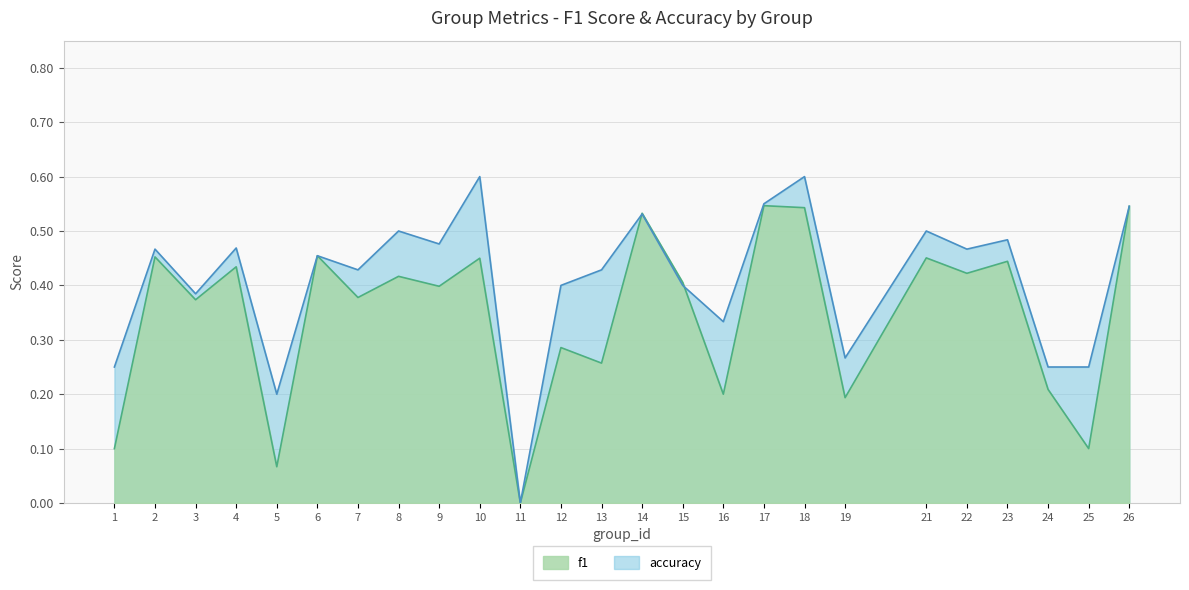

How many accuracy values are between 0 and 1?

25